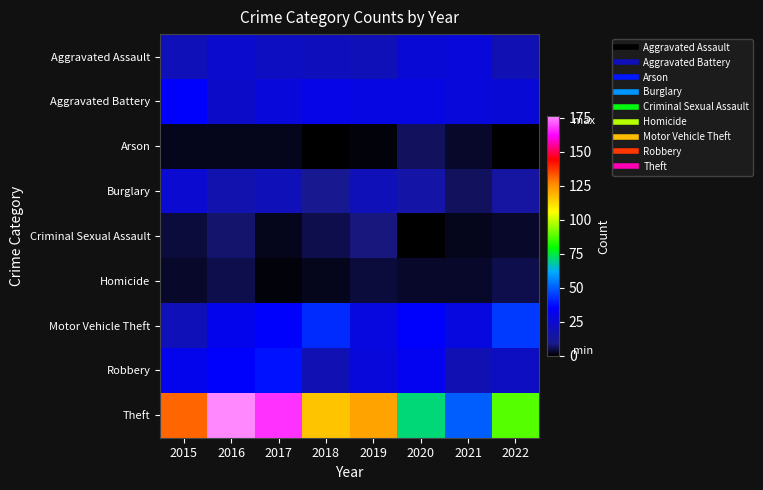

List the series in order of their peak value, lowest first.

Homicide, Arson, Criminal Sexual Assault, Burglary, Aggravated Assault, Aggravated Battery, Robbery, Motor Vehicle Theft, Theft